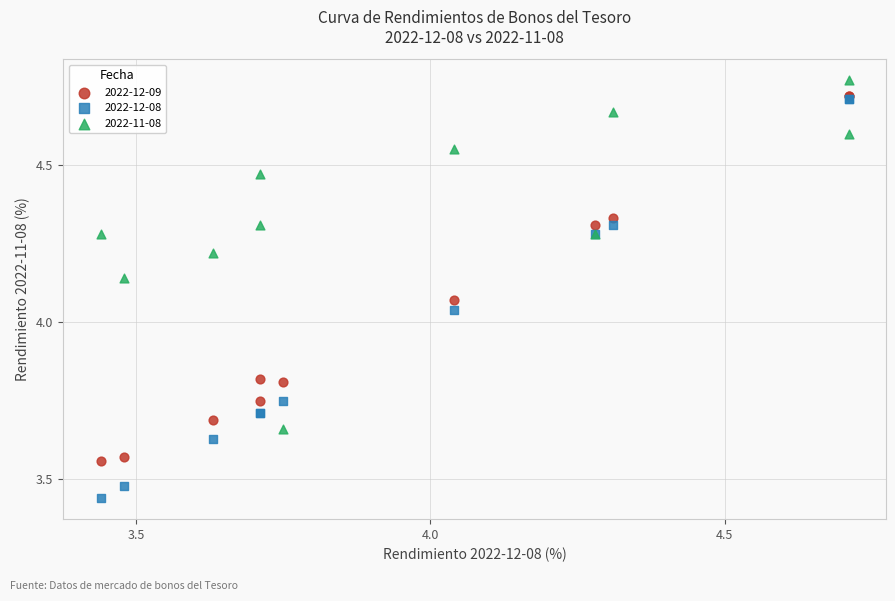

Which series contains the highest Y value?

2022-11-08